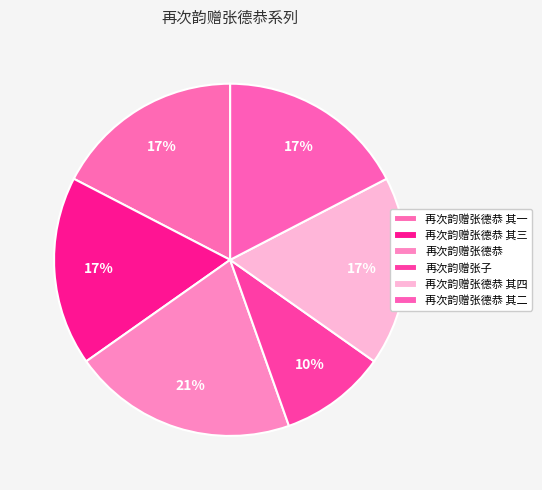

How many slices are in this pie chart?

6